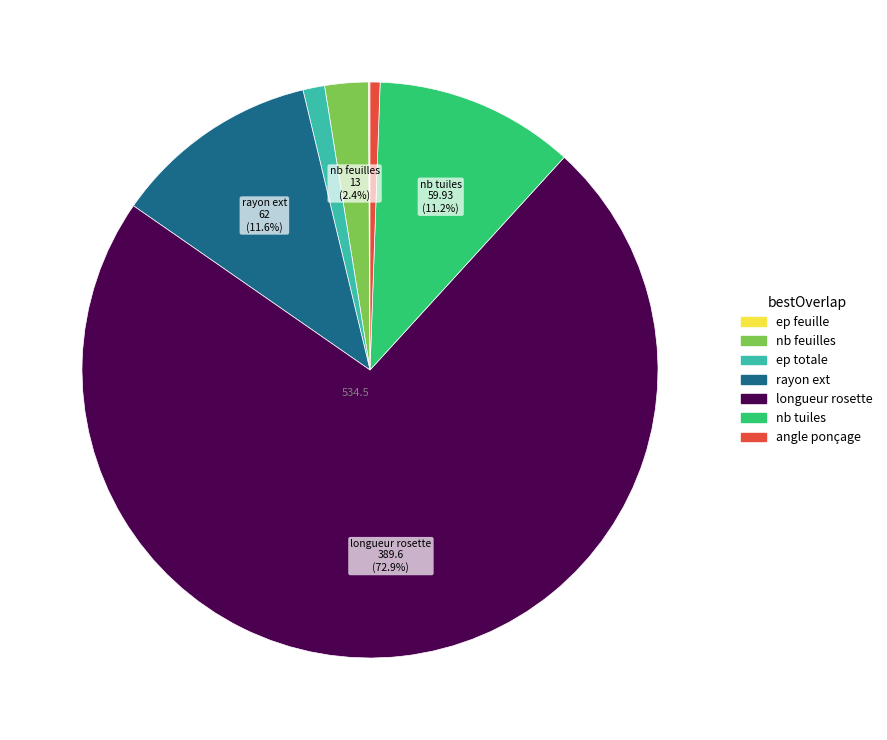

What is the majority slice?

longueur rosette